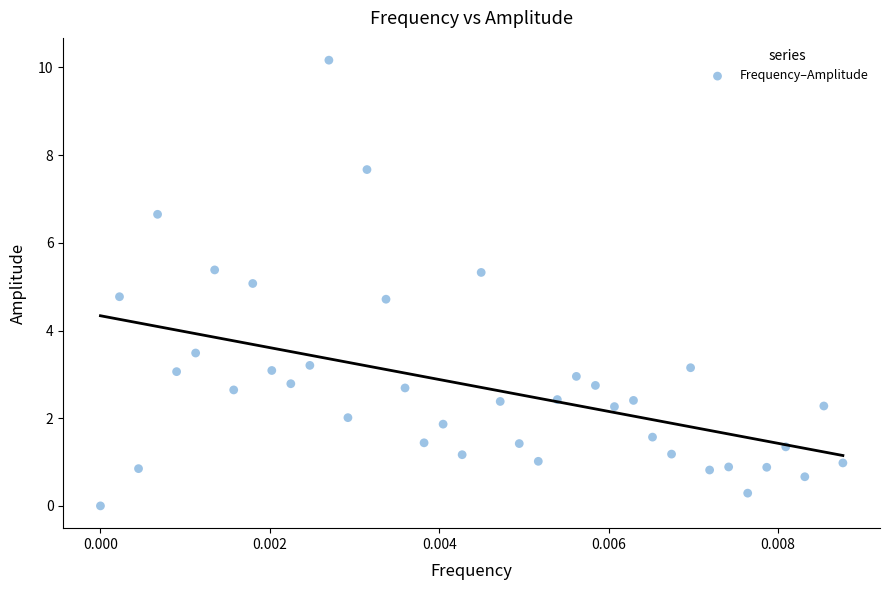

What is the range of Y values (max minus min)?

10.2